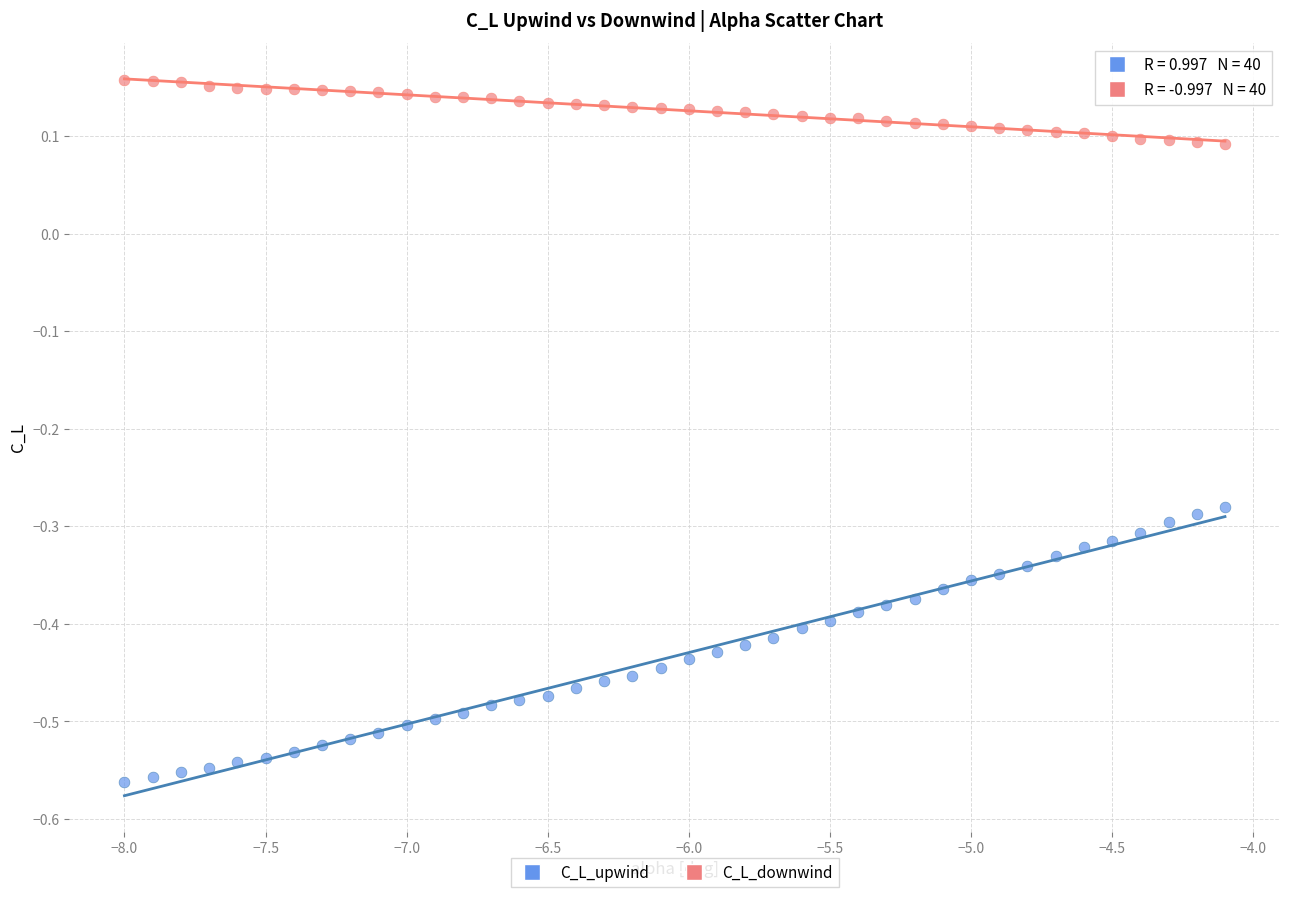

Which series contains the highest Y value?

C_L_downwind